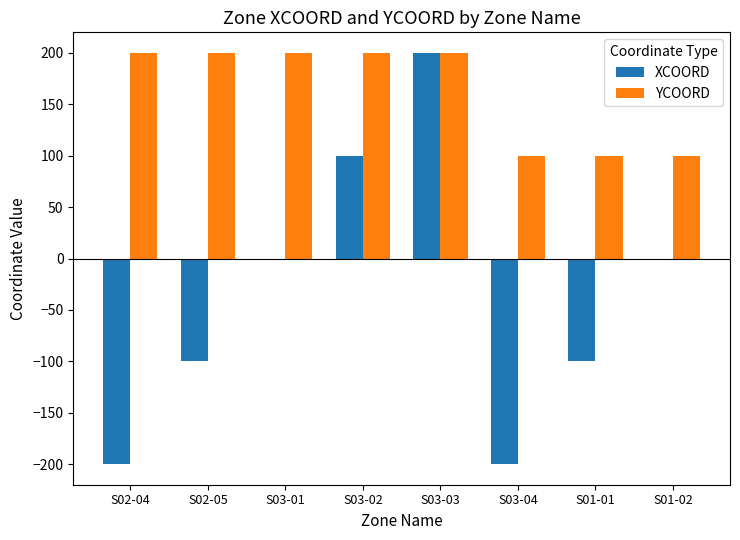

The value of XCOORD at S03-04 is -321. True or false?

False